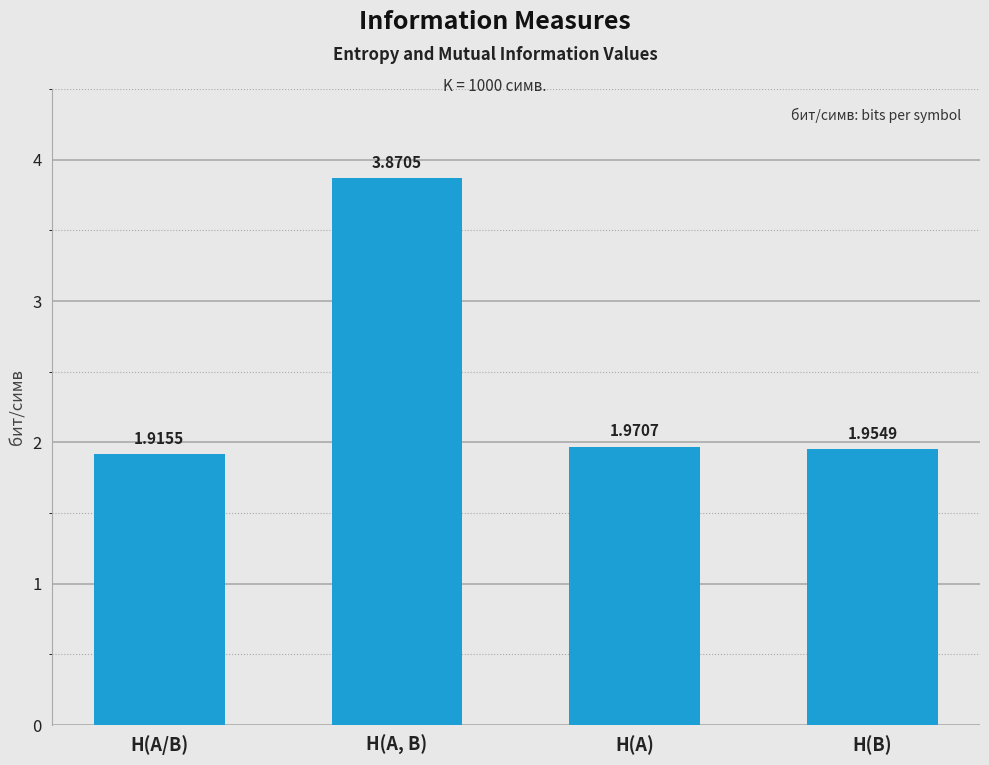

List the labels in order of value, largest first.

H(A, B), H(A), H(B), H(A/B)